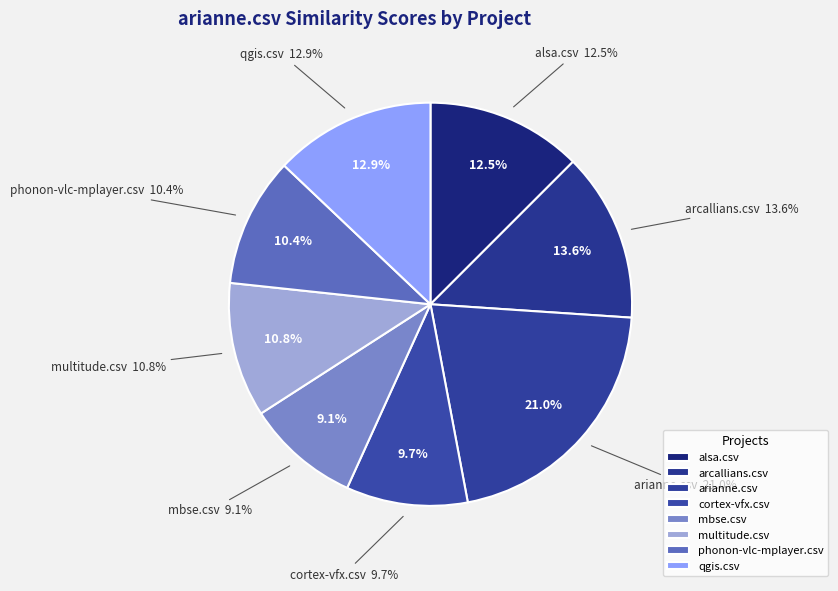

Count the number of slices in the pie.

8